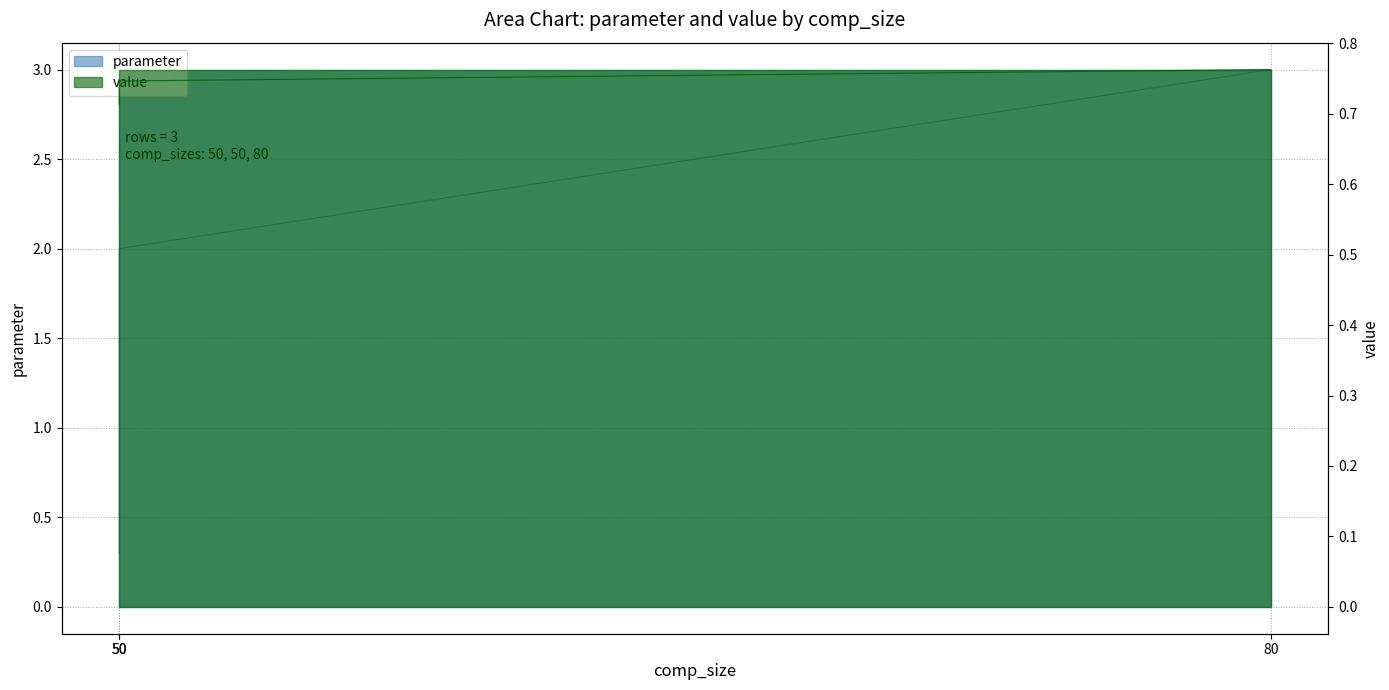

Reading left to right, extract all data points from this chart.

parameter: 0.3	2.0	3.0
value: 0.7	0.7	0.8